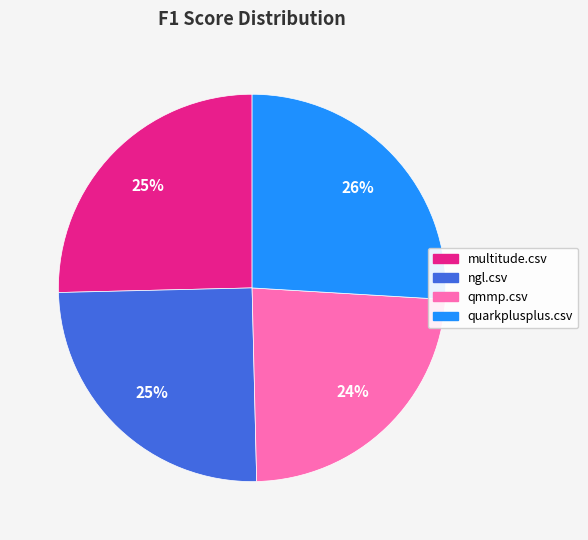

Which category has the smallest portion of the pie?

qmmp.csv